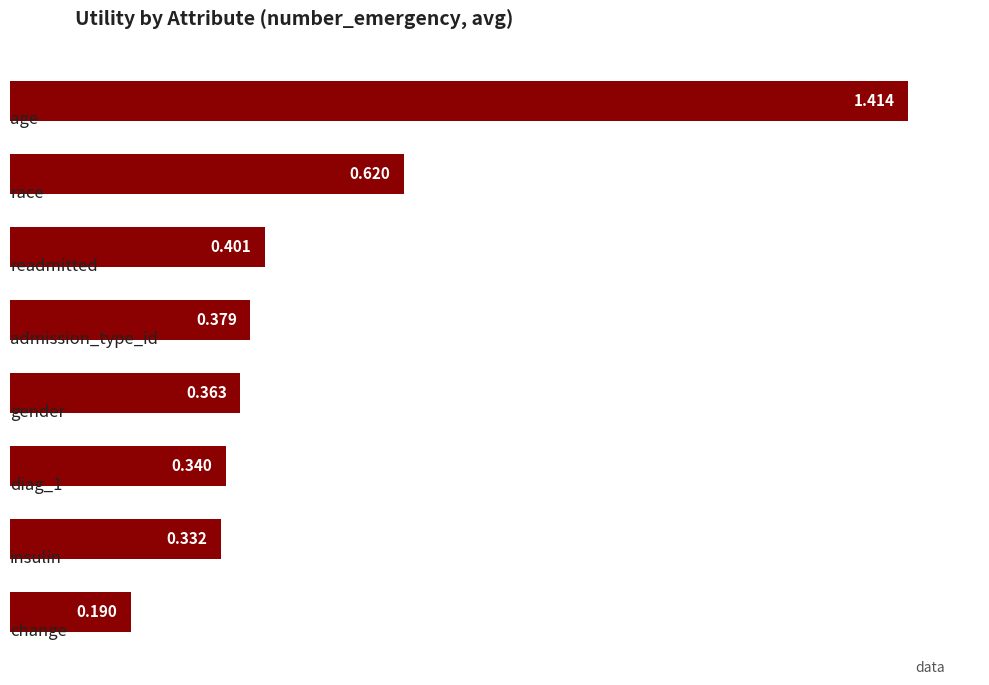

What is the average value?

0.5